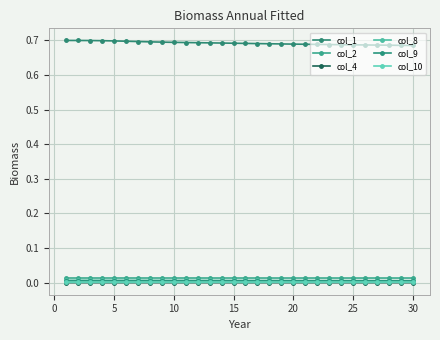

Which series has the largest total across all categories?

col_1